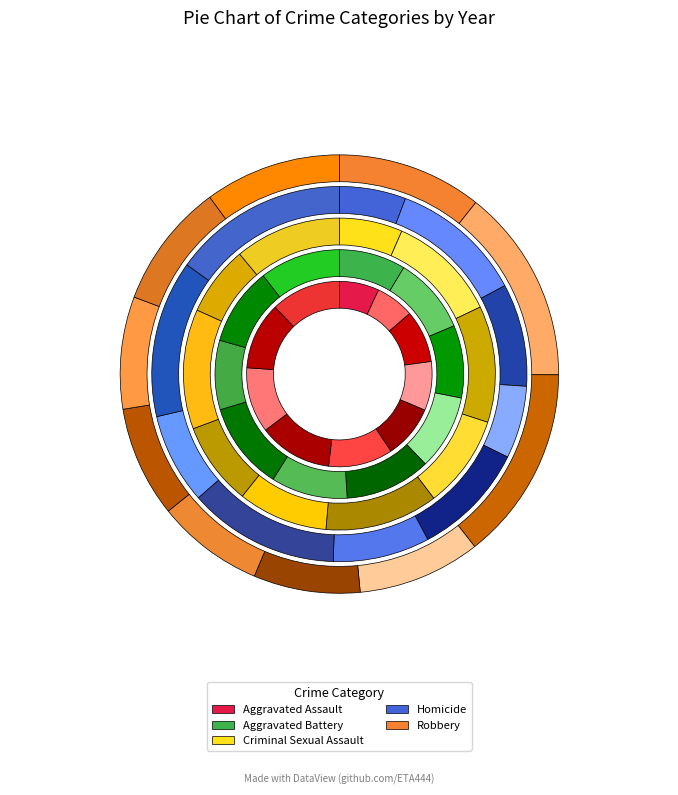

To the nearest percent, what is the difference between the largest and smallest slice percentages?

6%